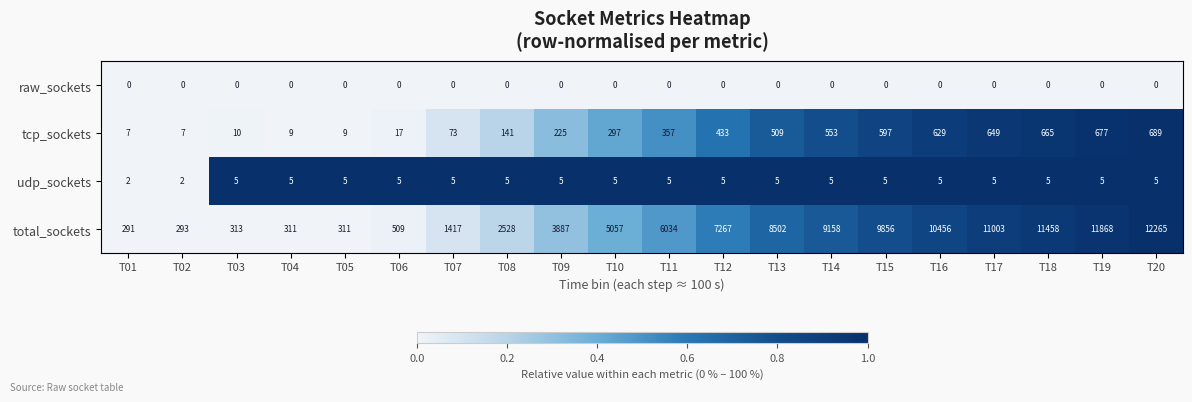

How many data points does each series have?

20